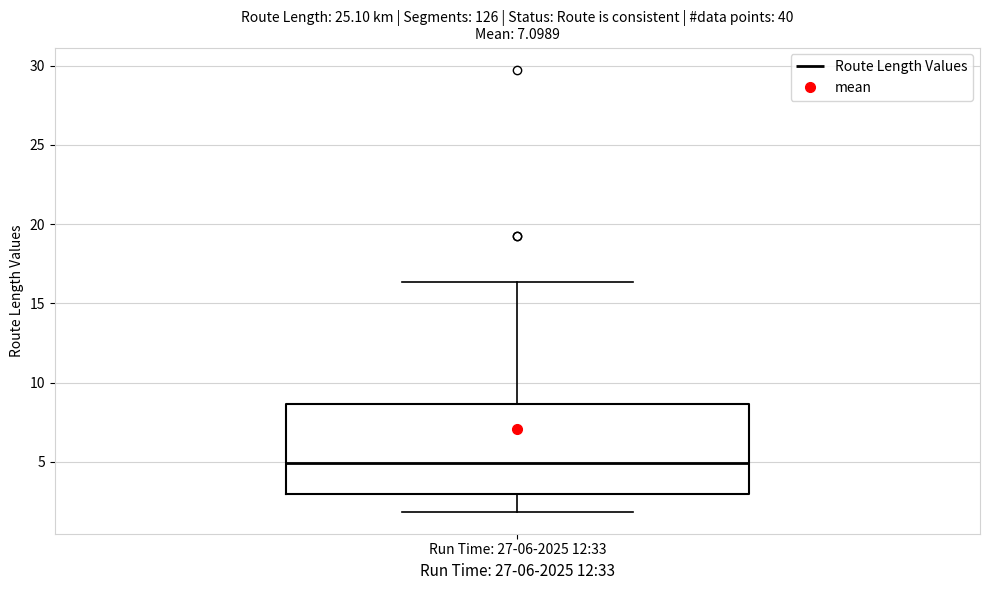

Read this box plot against the y-axis: the position of the median line, the range covered by the box, and the ends of both whiskers. The values are not printed on the chart, so give them approximately, as read against the axis.

median 5.0, box 3.0 to 8.5, whiskers 2.0 to 16.5